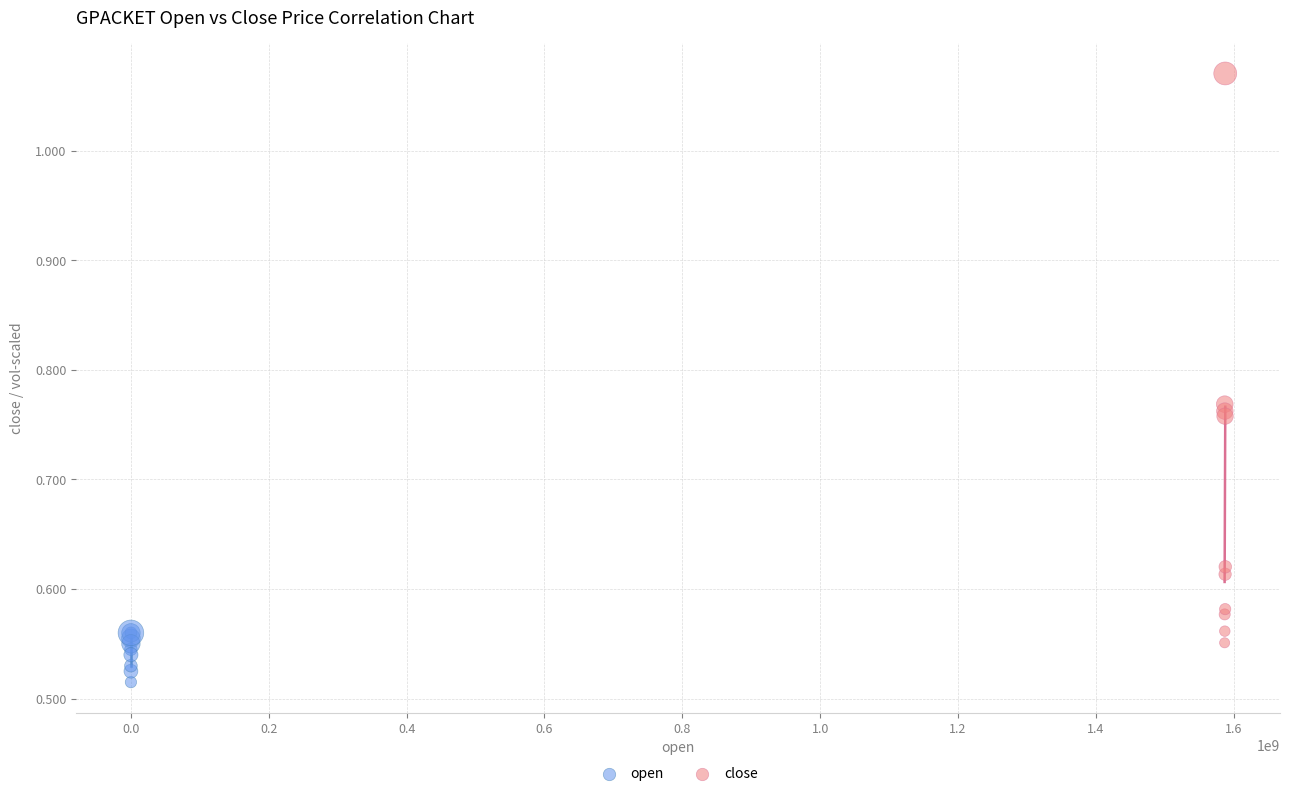

Which series has the largest Y range (max minus min)?

close